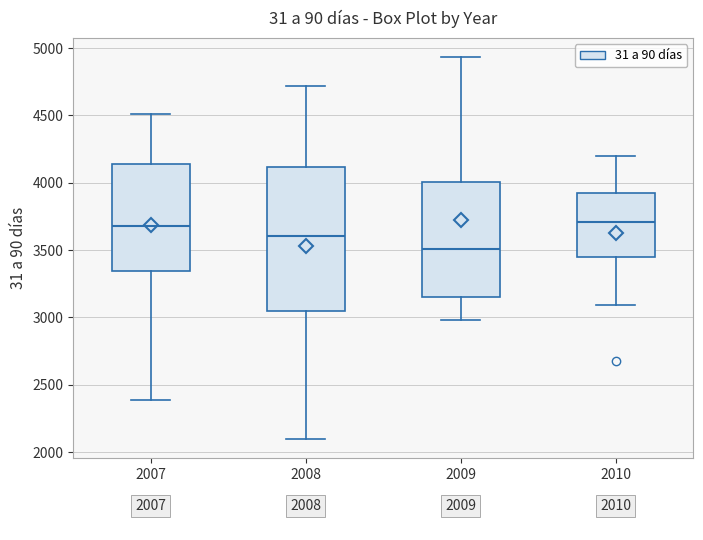

Reading left to right, read every box against the y-axis: the position of its median line, the range the box covers, and the ends of its whiskers. The values are not printed on the chart, so give them approximately, as read against the axis.

2007: median 3700, box 3350 to 4150, whiskers 2400 to 4500
2008: median 3600, box 3050 to 4100, whiskers 2100 to 4700
2009: median 3500, box 3150 to 4000, whiskers 3000 to 4950
2010: median 3700, box 3450 to 3900, whiskers 3100 to 4200